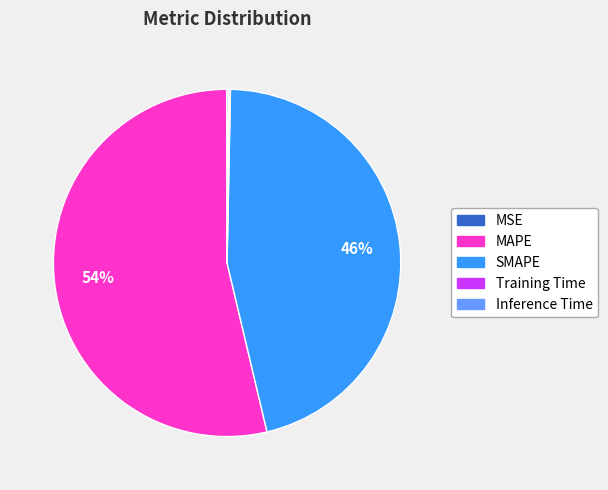

Which slice is the largest?

MAPE